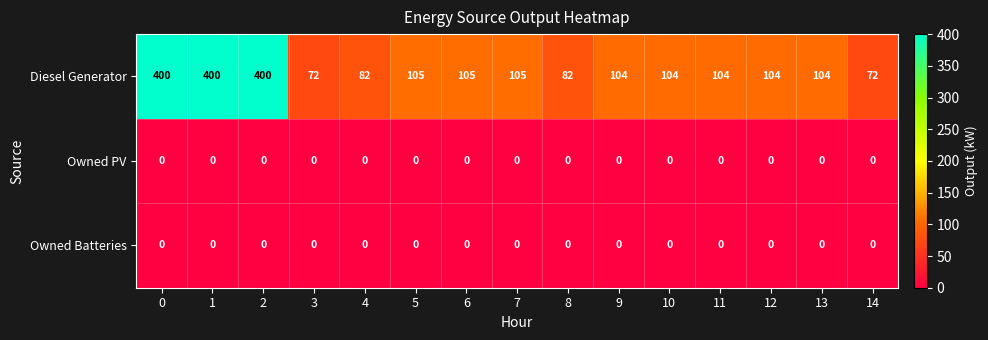

How many series are shown in this chart?

3